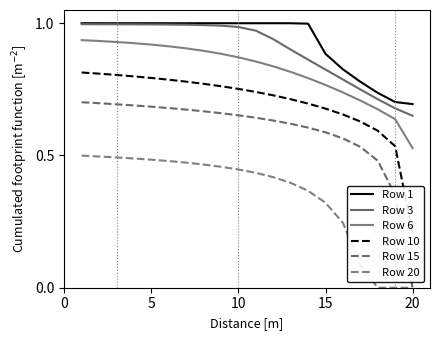

The value of Row 15 at 20 is 0.0. True or false?

True